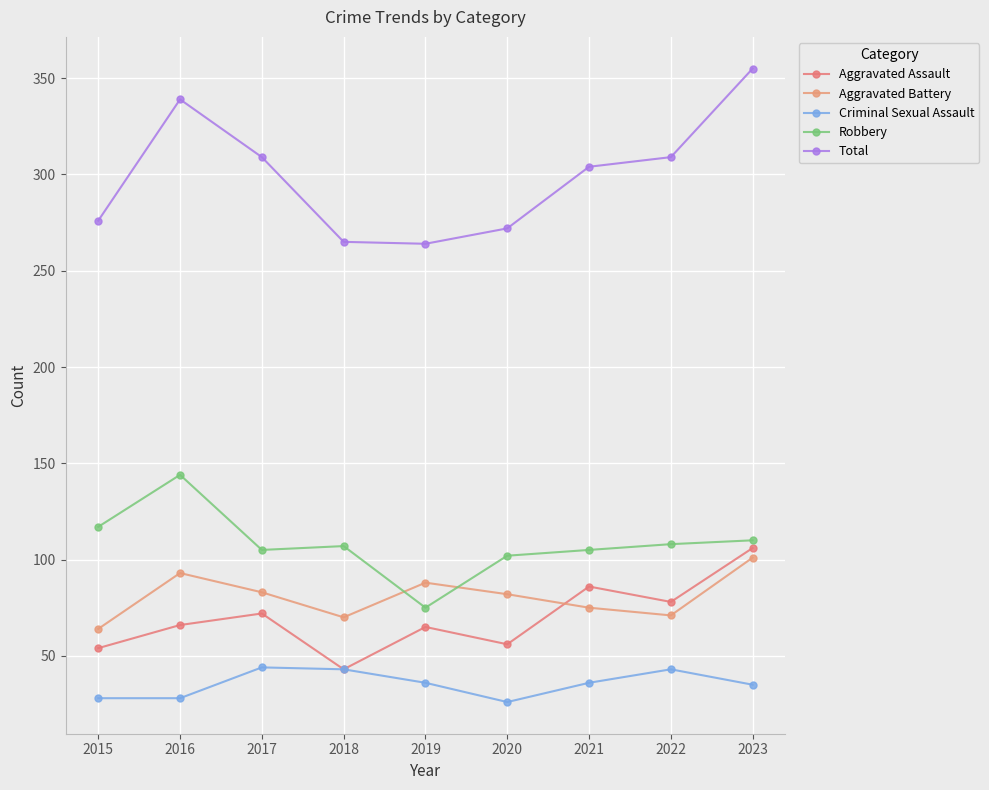

In Robbery, how many points are higher than both neighbors (excluding endpoints)?

2